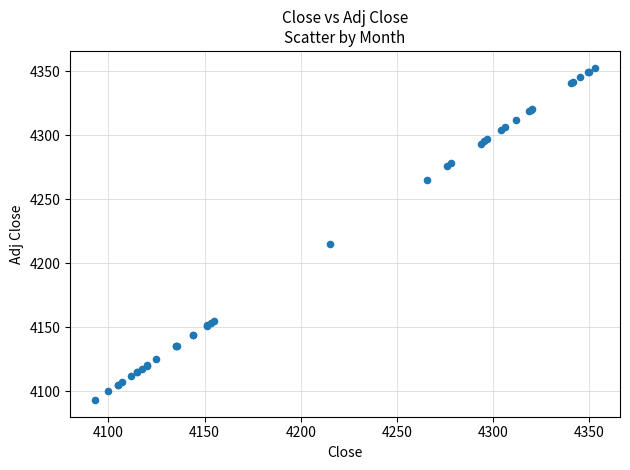

What Y value in the scatter plot is closest to 4223?

4215.3